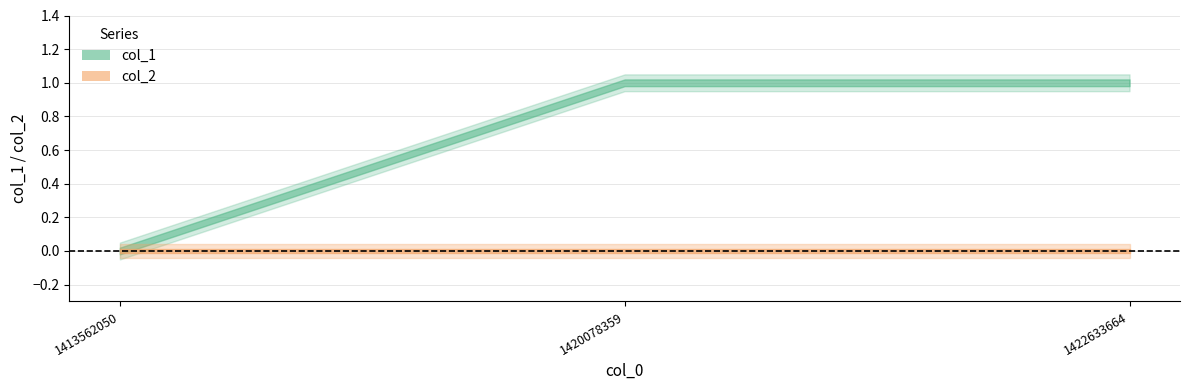

What is the average value of the col_1 series?

1